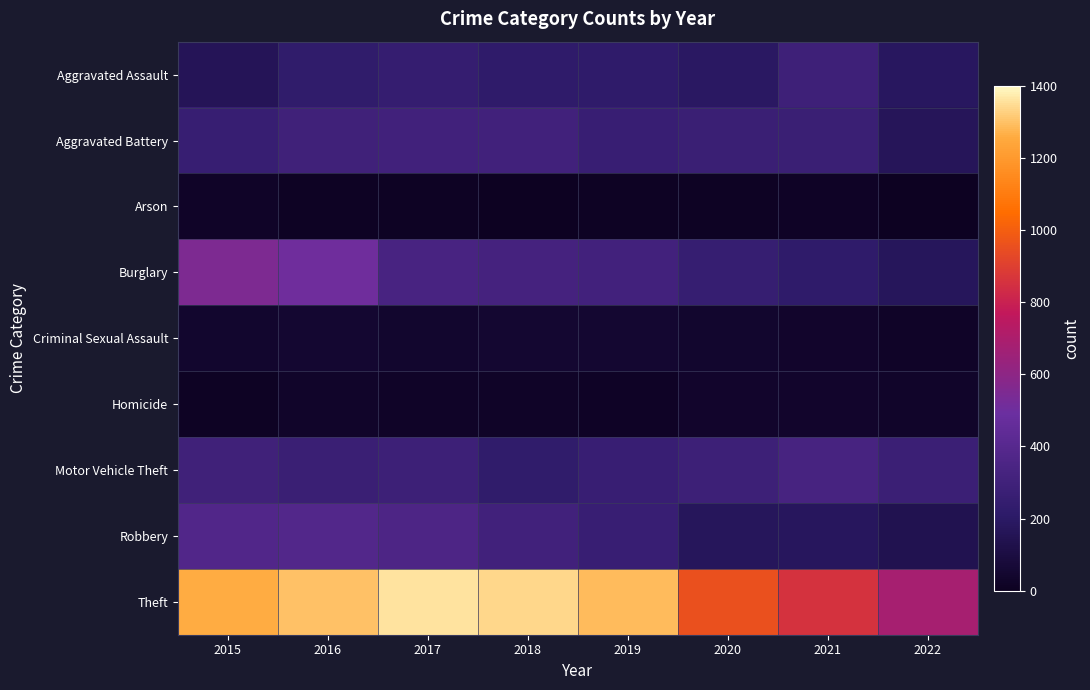

List the series in order of their peak value, lowest first.

Arson, Homicide, Criminal Sexual Assault, Aggravated Assault, Aggravated Battery, Motor Vehicle Theft, Robbery, Burglary, Theft